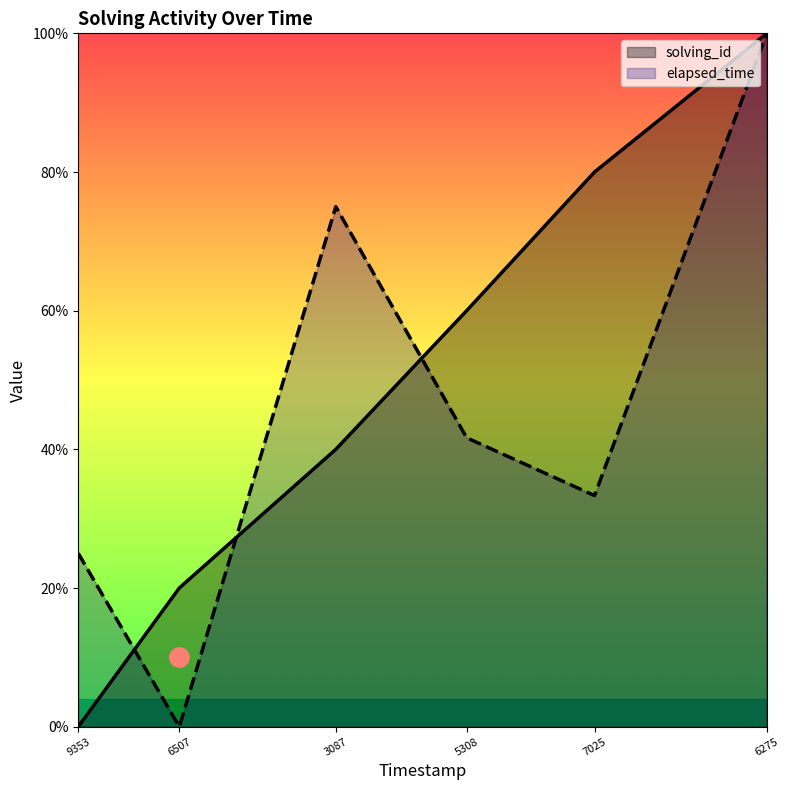

Is the value of solving_id at 6275 greater than the value of elapsed_time at 6507?

Yes